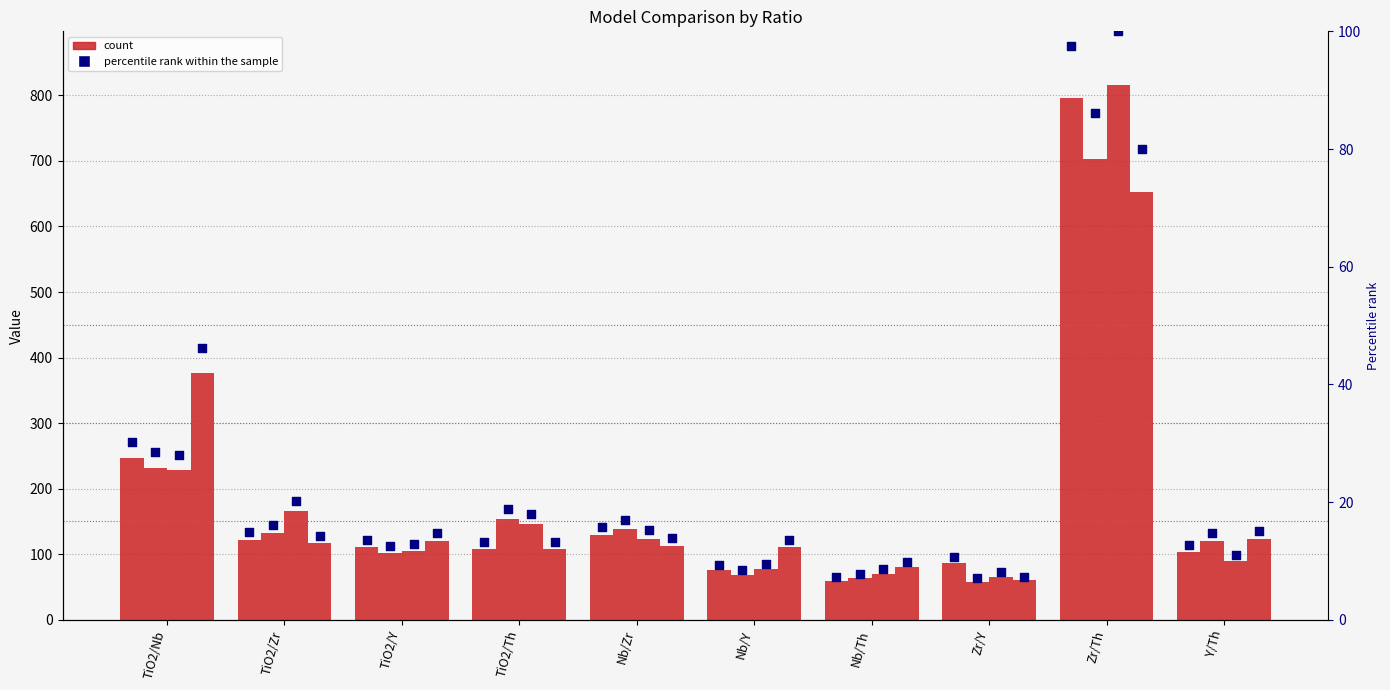

At how many categories does at least one series exceed 296?

2